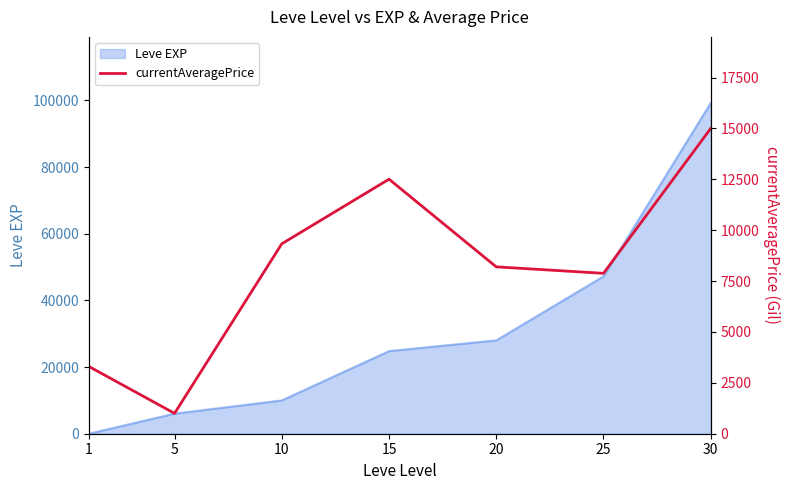

Where is the first local minimum?

5